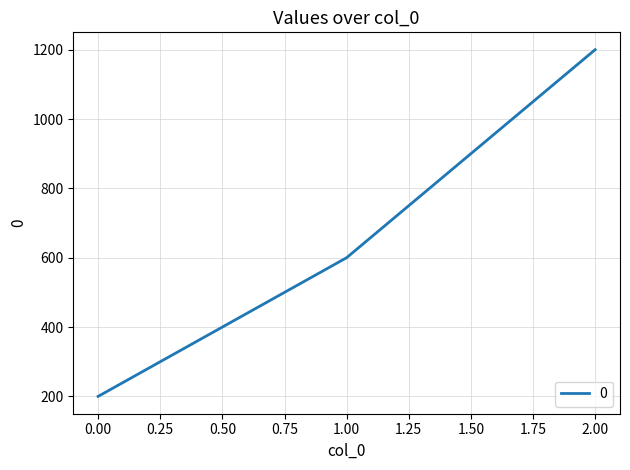

What is the change in value from 1.00 to 2.00?

+600